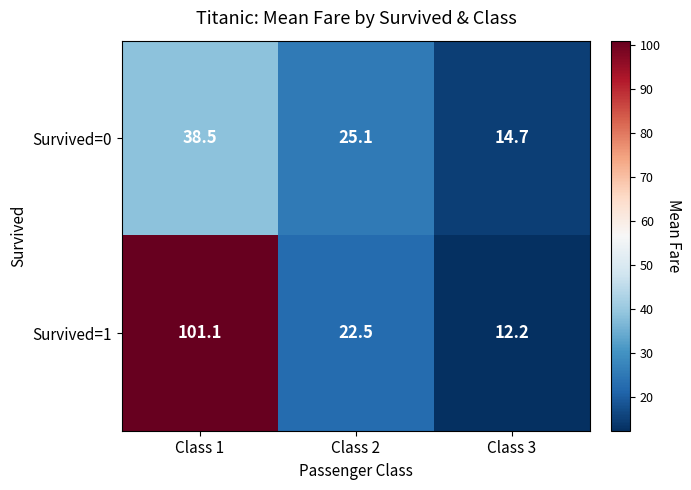

Rank the series at Class 1 from highest to lowest value.

Survived=1, Survived=0